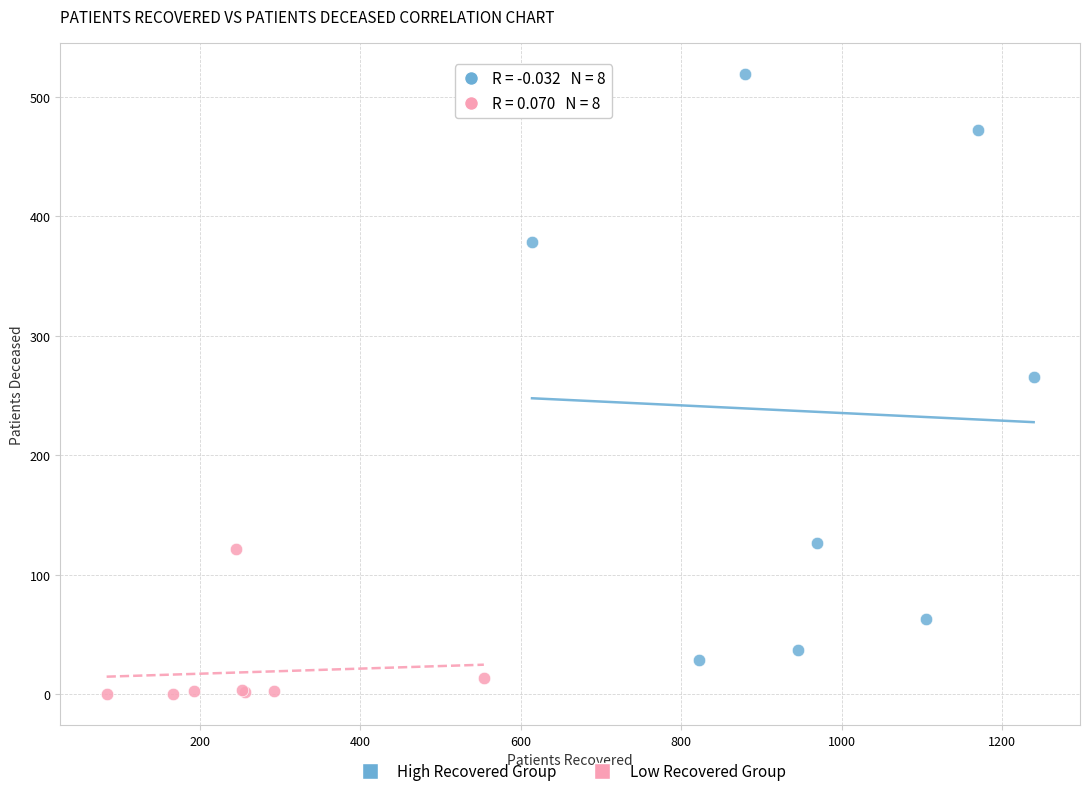

Which series reaches the minimum Y coordinate?

Low Recovered Group